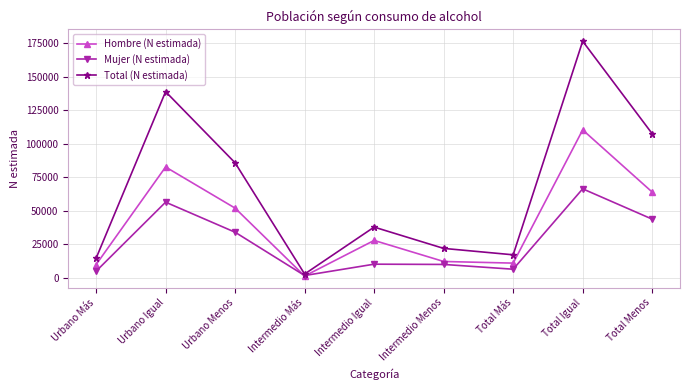

What is the label of the 7th point from the right?

Urbano Menos